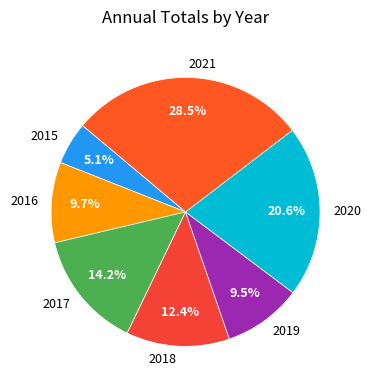

Is the sum of 2019 and 2021 greater than half?

No